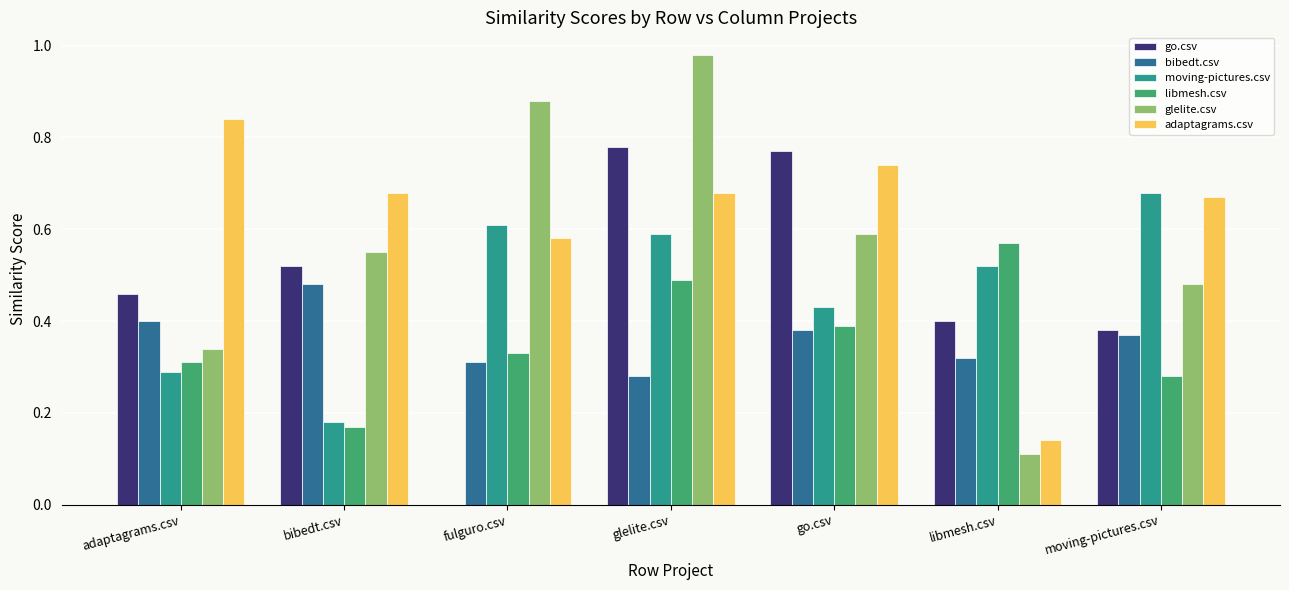

What is the sum of all adaptagrams.csv values?

4.3